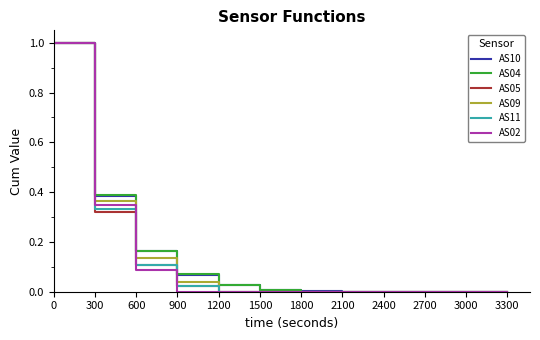

Is the value of AS09 at 900 greater than the value of AS11 at 3000?

Yes